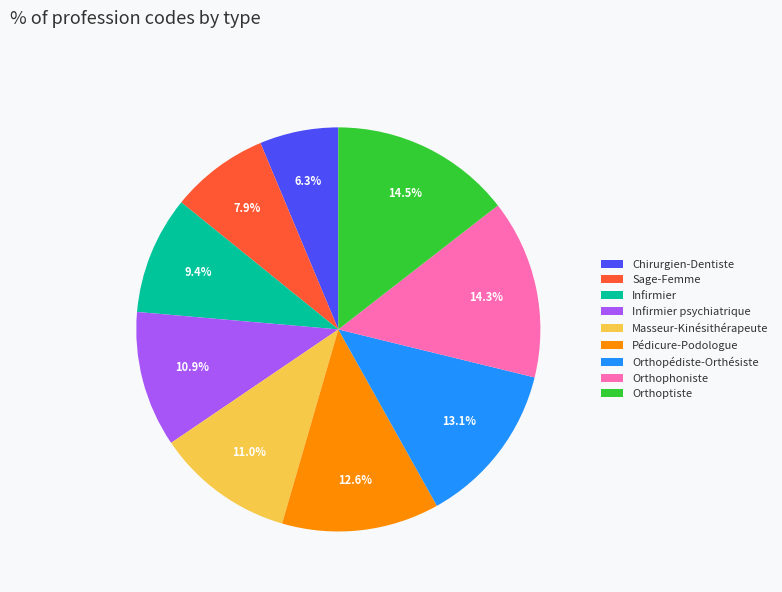

What percentage do Masseur-Kinésithérapeute and Chirurgien-Dentiste together represent?

17.3%